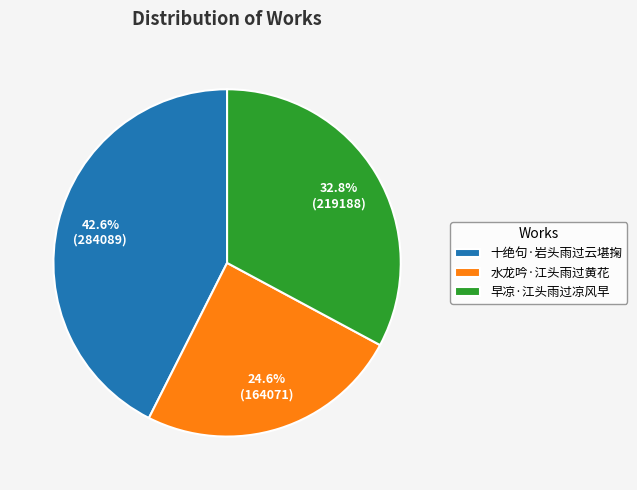

Rank the categories by value from lowest to highest.

水龙吟·江头雨过黄花, 早凉·江头雨过凉风早, 十绝句·岩头雨过云堪掬